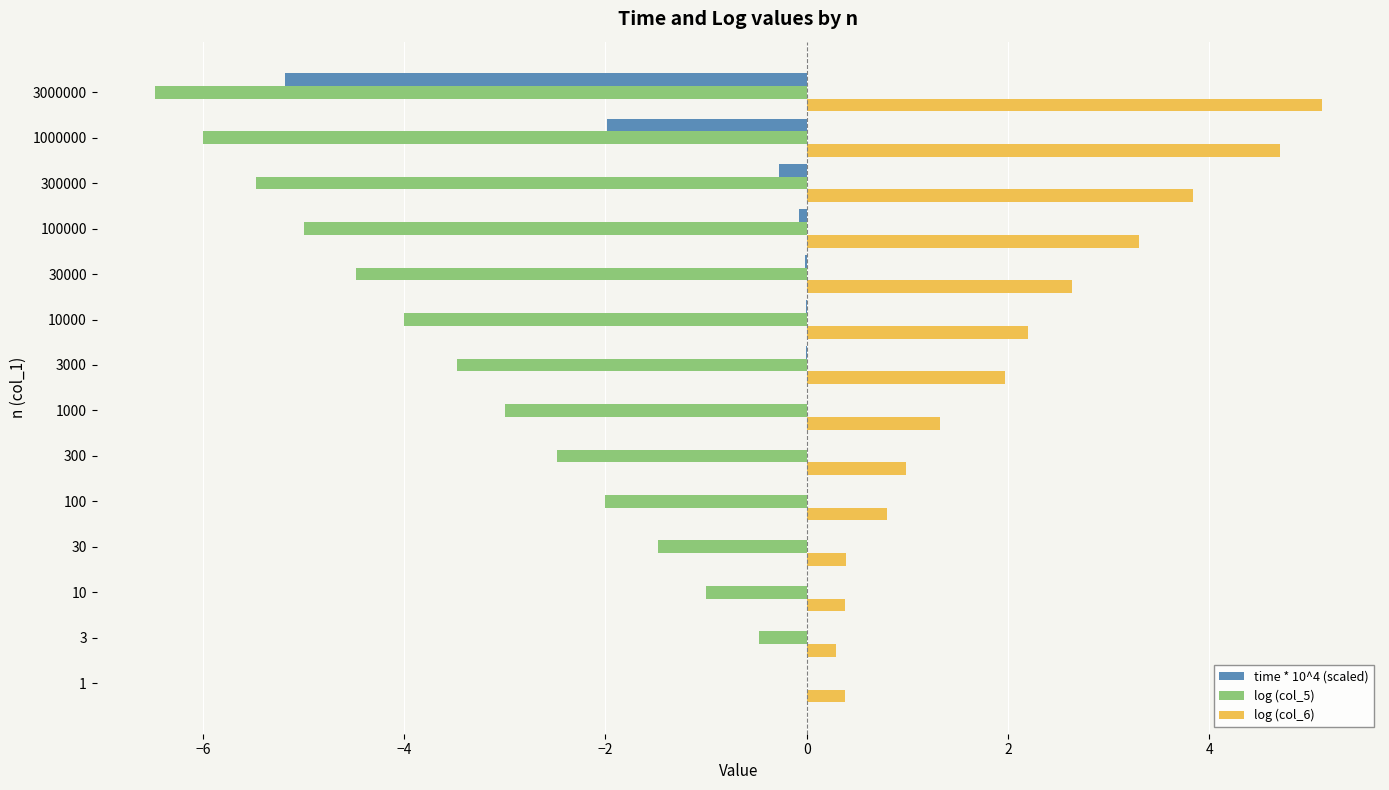

Count the number of categories in the chart.

14